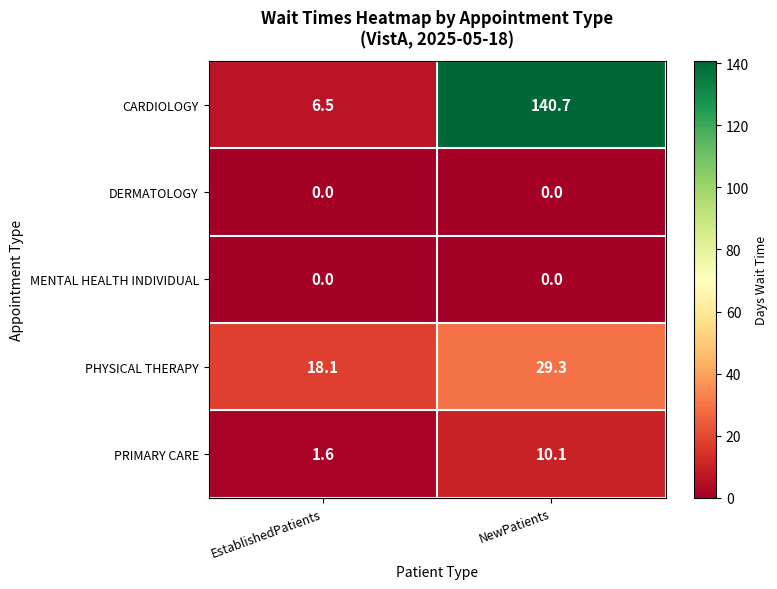

True or false: MENTAL HEALTH INDIVIDUAL has a value of 0.0 at NewPatients.

True